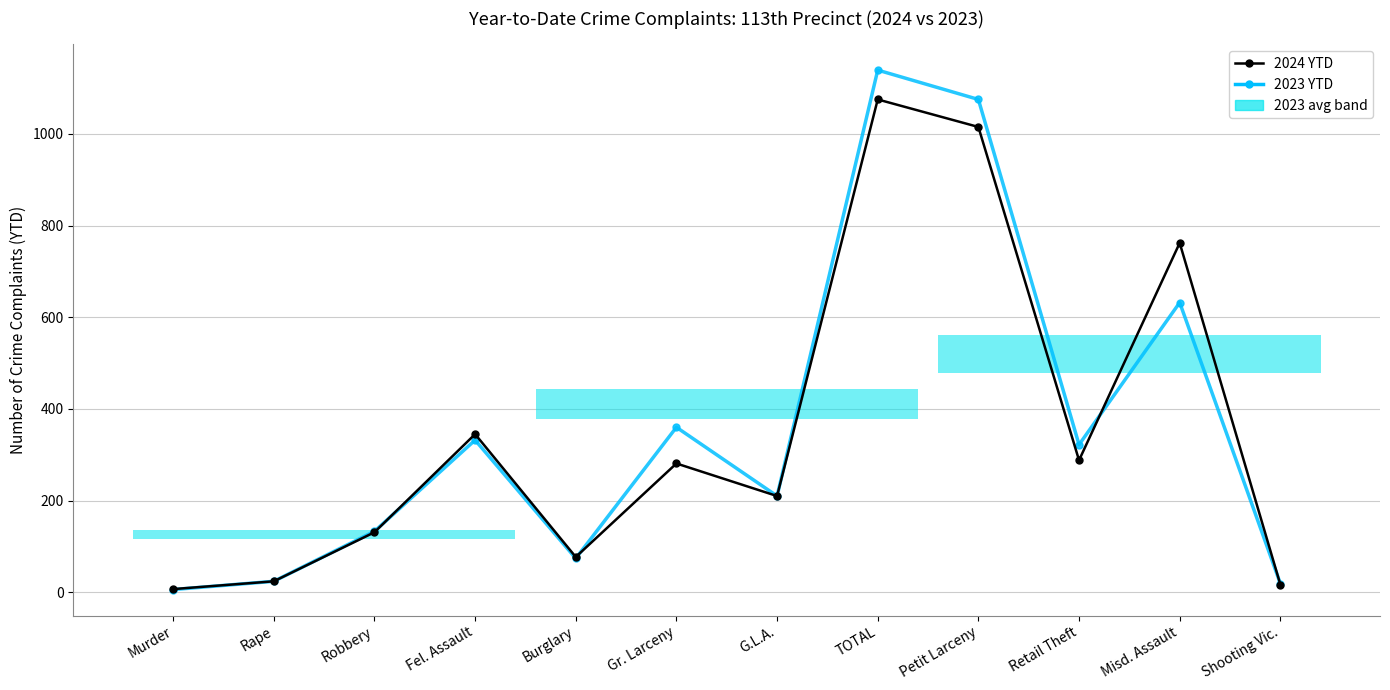

Which label corresponds to the largest value in the chart?

TOTAL